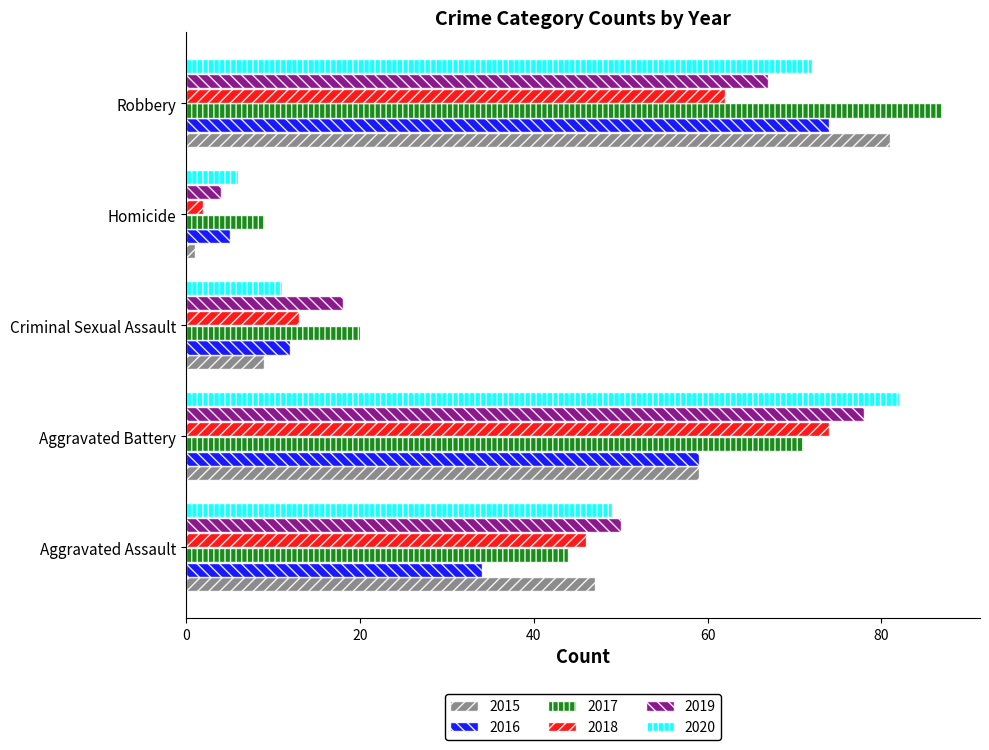

How many series are shown in this chart?

6